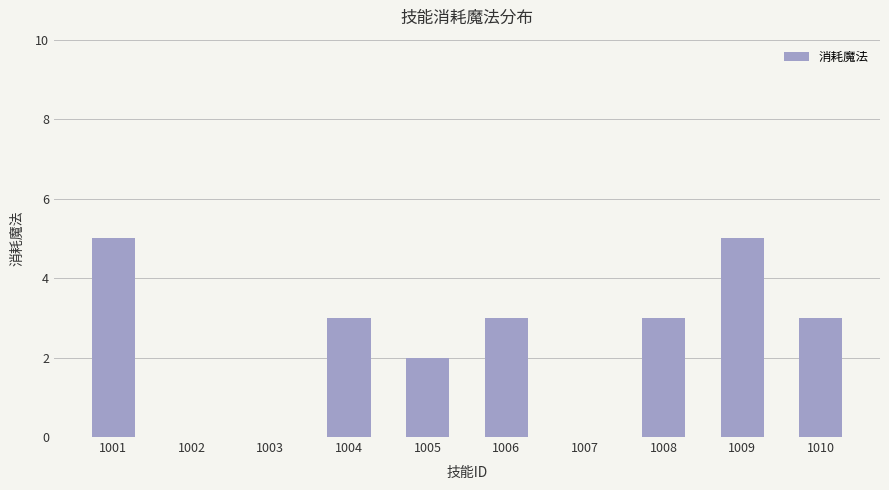

Are the bars grouped side by side (vs. stacked)?

No